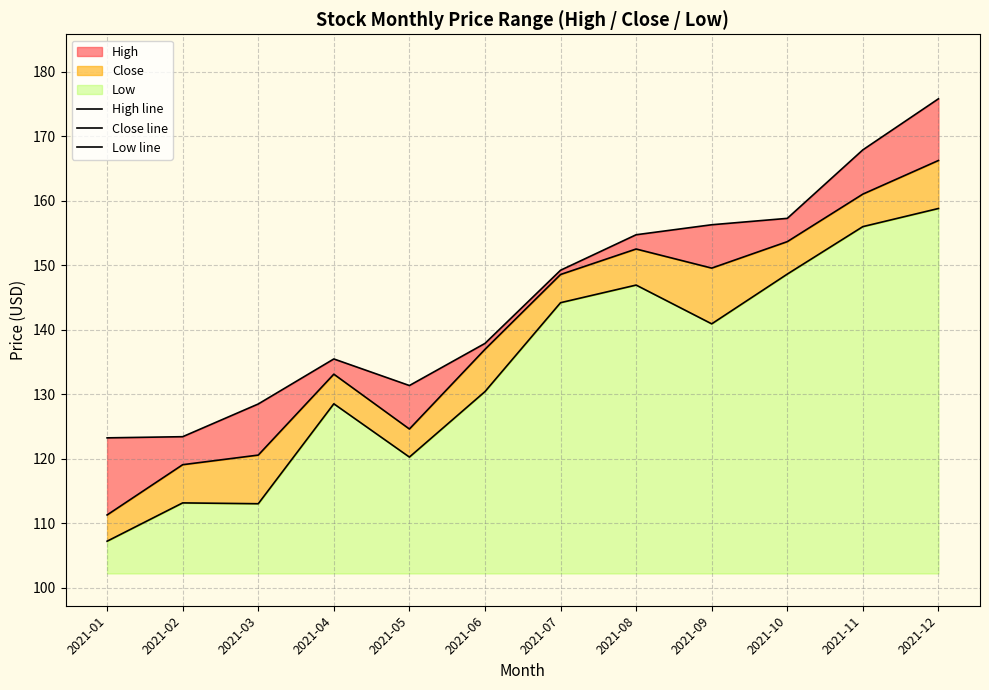

What is the difference between the highest and lowest values at 2021-12?

17.0